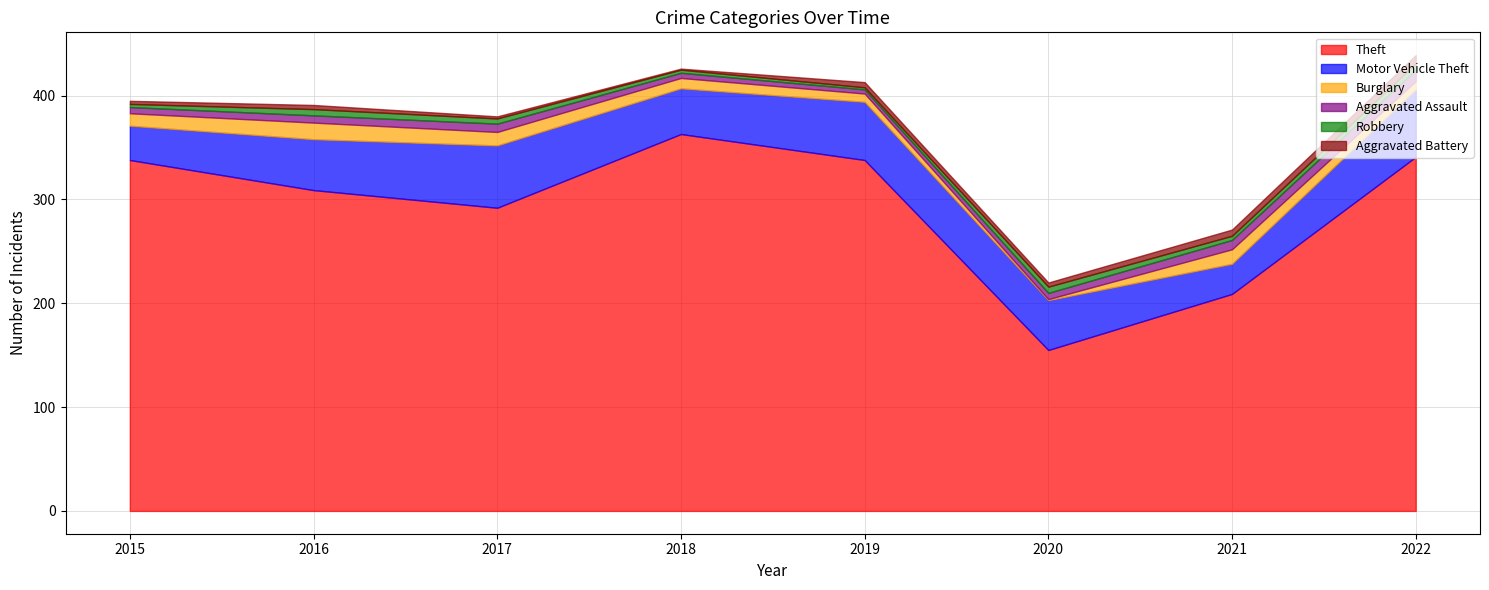

How many data points does each series have?

8